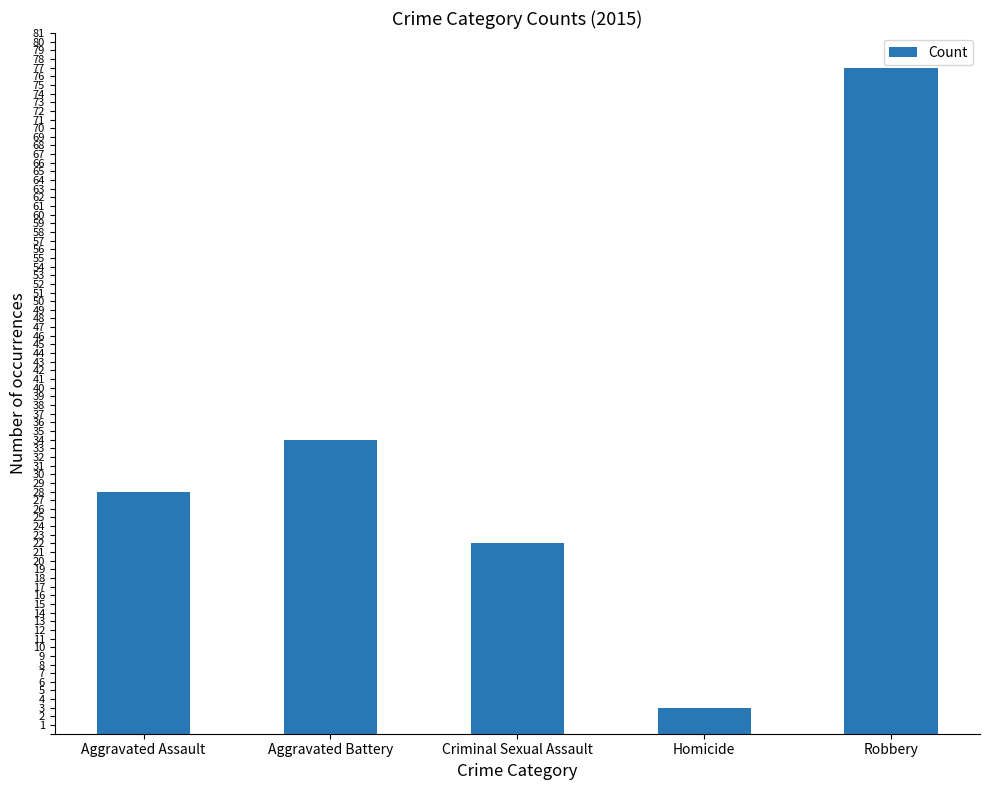

What is the value of the 4th bar from the left?

3